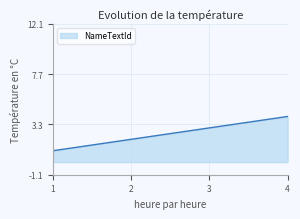

What is the difference between the maximum and minimum values?

3